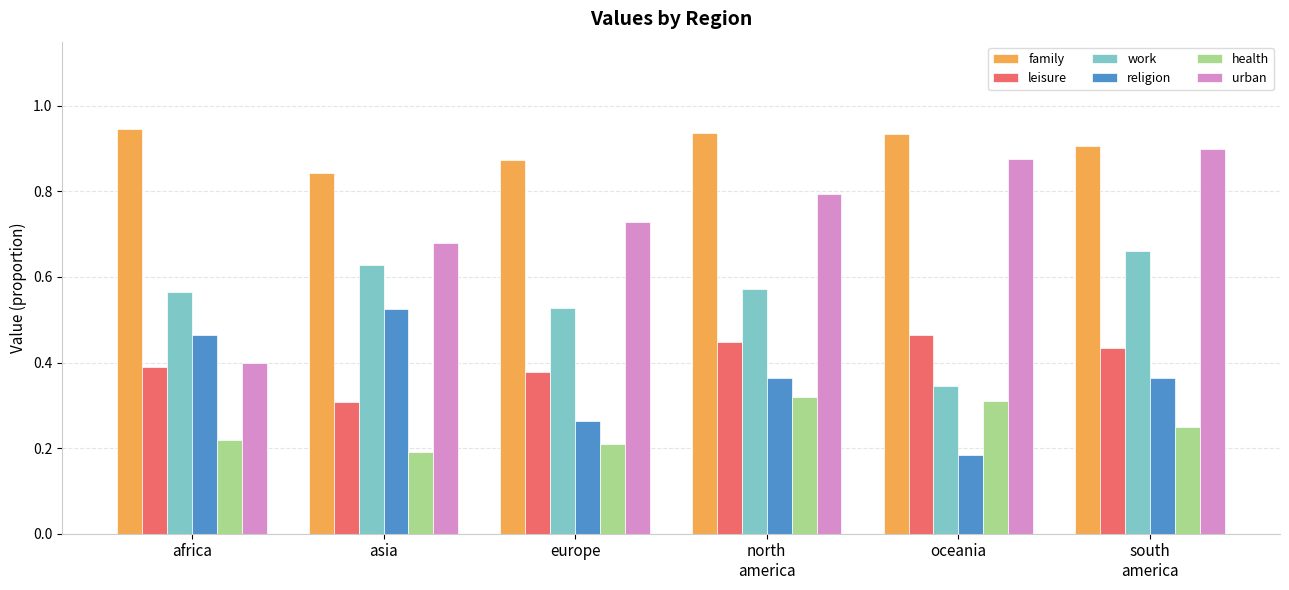

What is the sum of all family values?

5.4